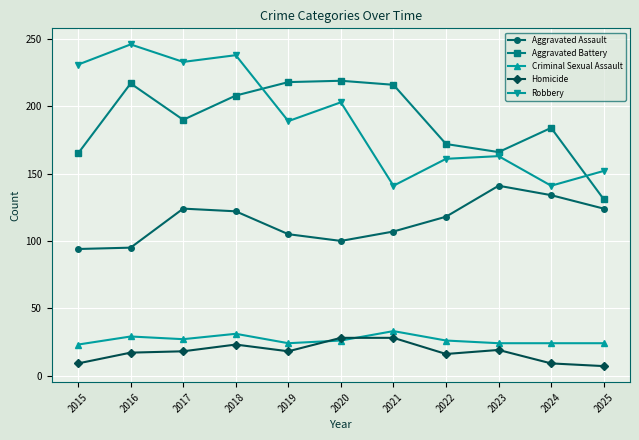

At which category does Robbery reach its first local valley?

2017